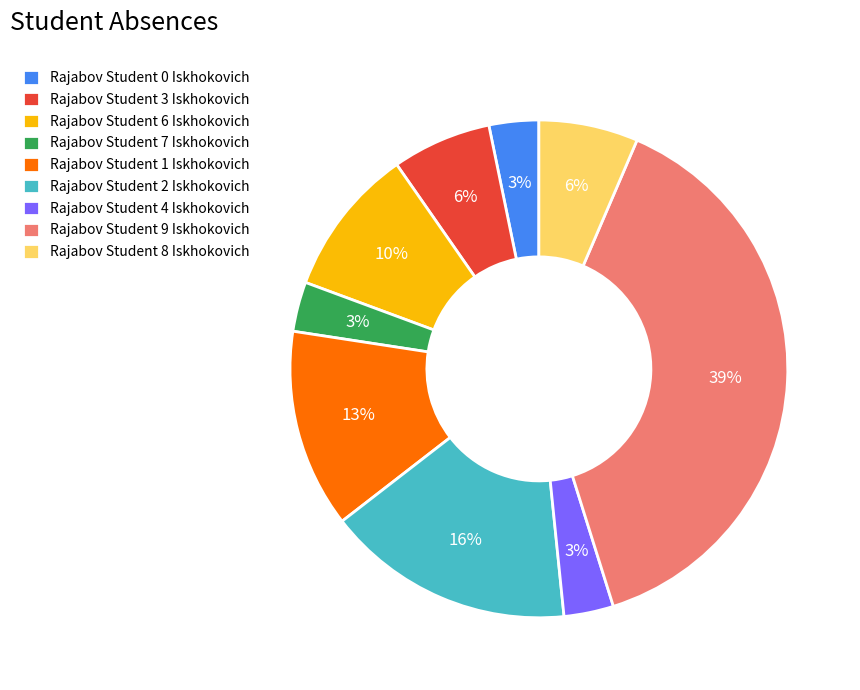

Which category has the biggest portion of the pie?

Rajabov Student 9 Iskhokovich